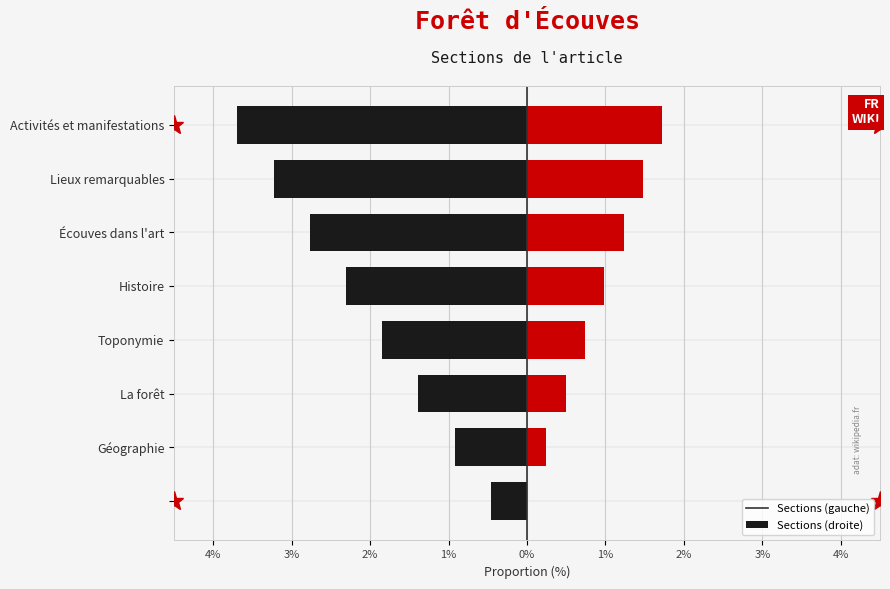

How many data points does each series have?

8